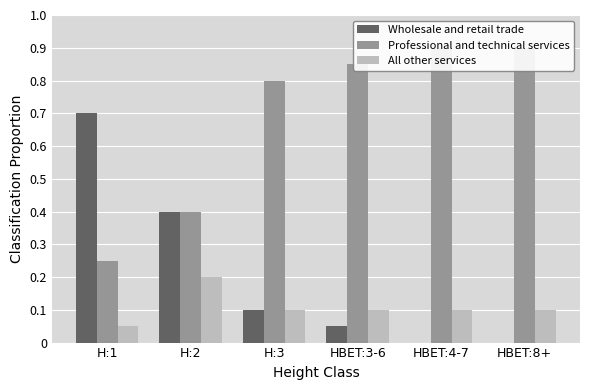

What is the total value across all series at H:2?

1.0